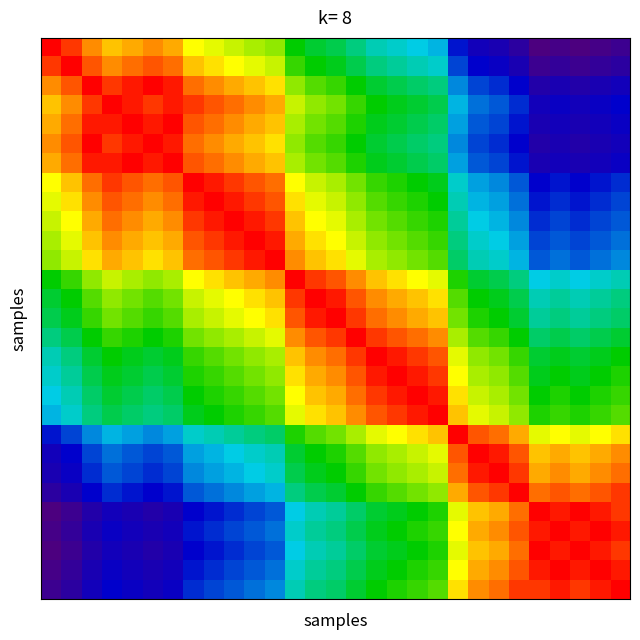

What is the maximum value shown in the chart?

1.0